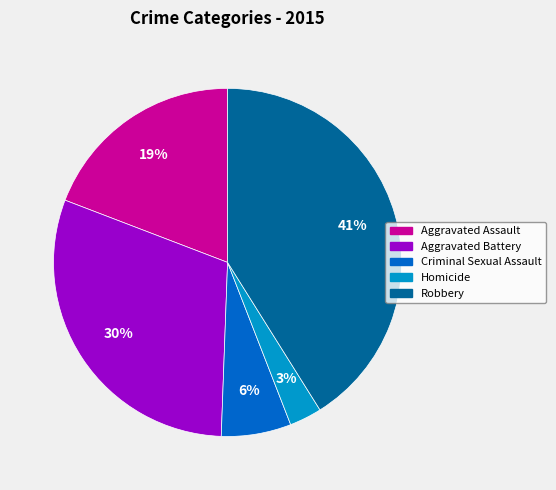

What percentage is the Aggravated Battery slice, to the nearest percent?

30%